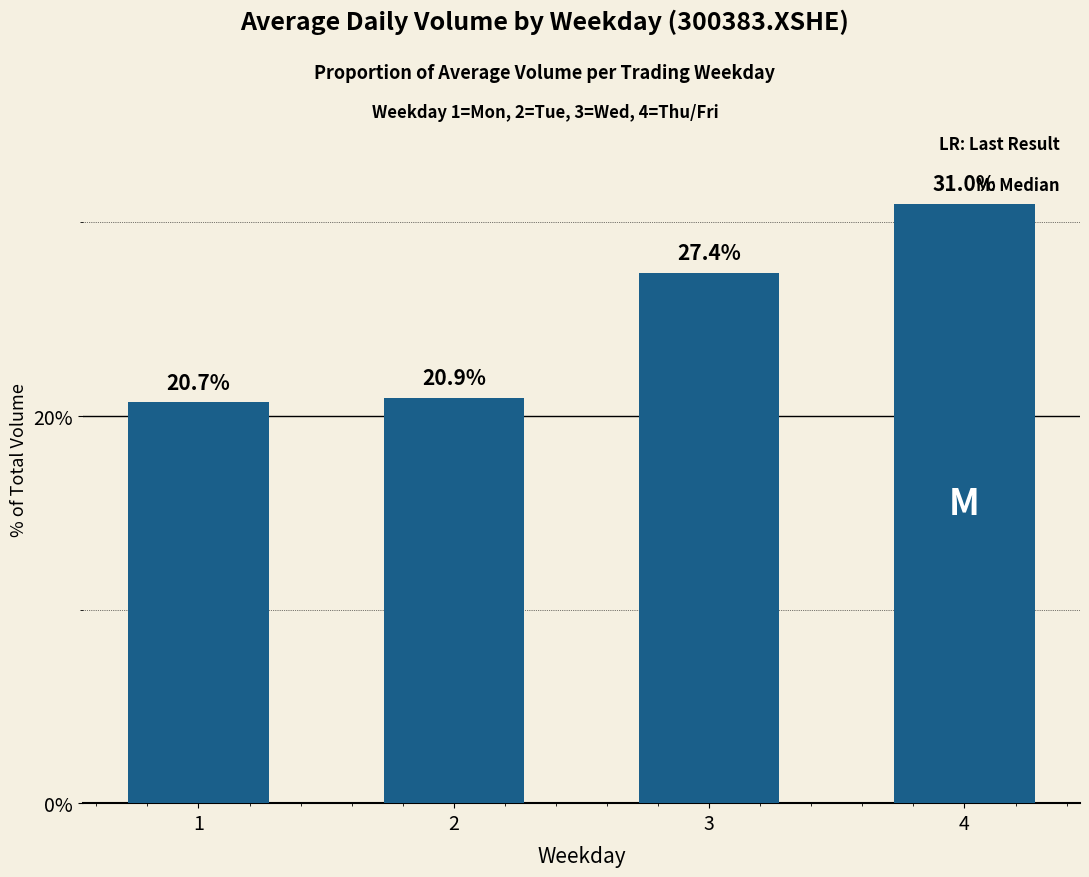

Rank the categories by value from lowest to highest.

1, 2, 3, 4